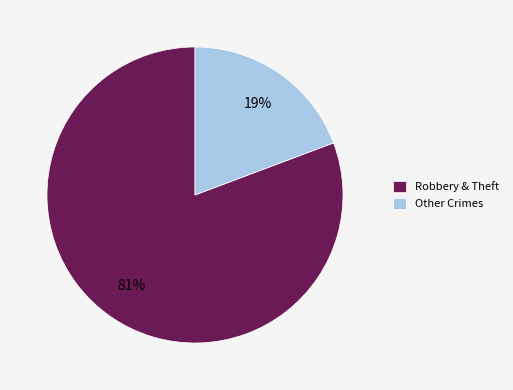

Is it true that Other Crimes is 10% of the pie?

False